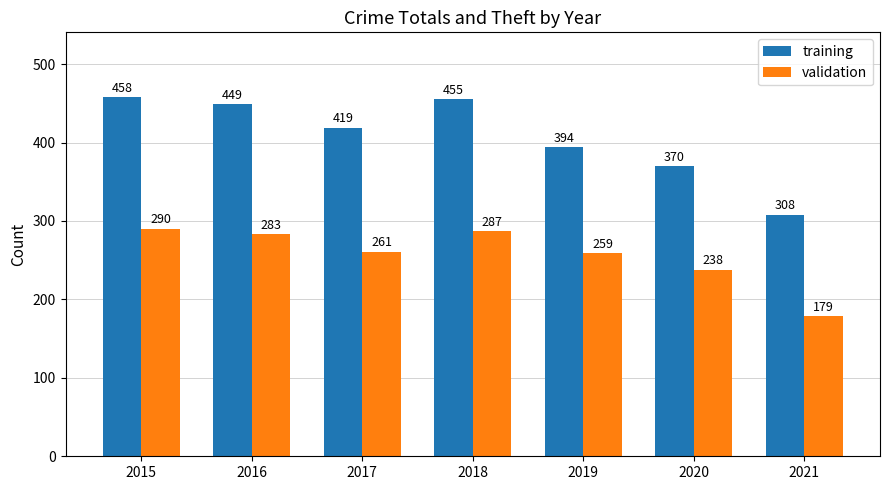

Rank the series by their maximum value, from lowest to highest.

validation, training